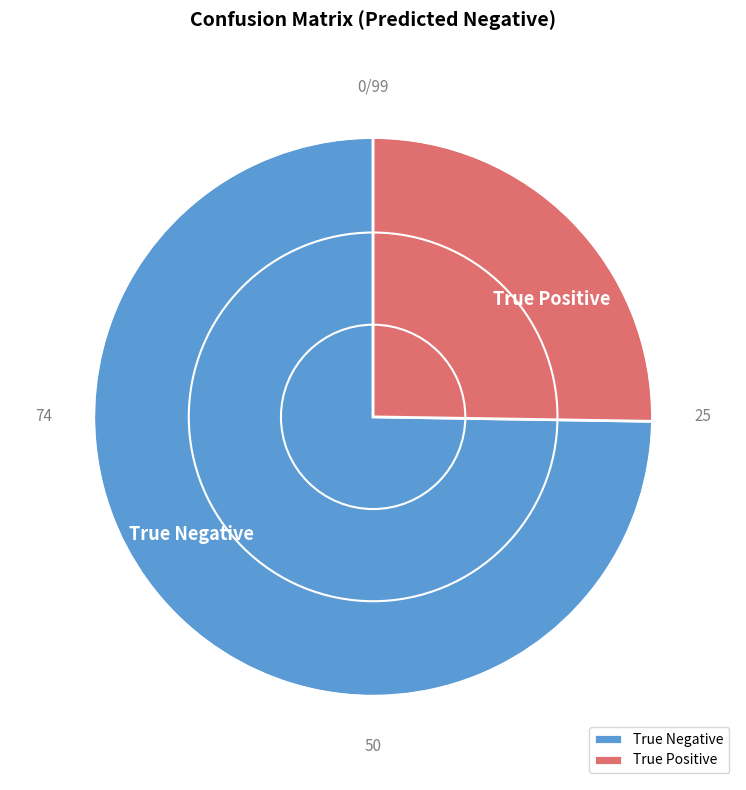

What is the smallest slice in the pie chart?

True Positive